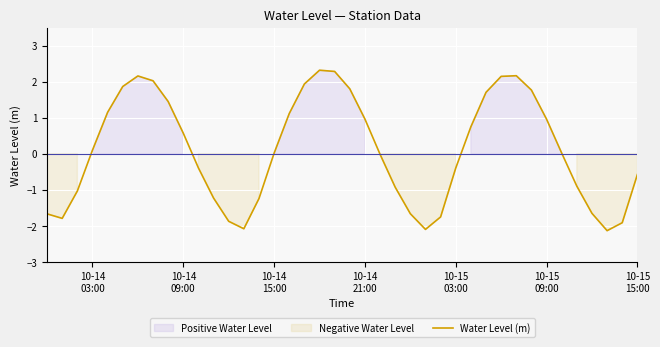

What is the maximum value for Water Level (m)?

2.3